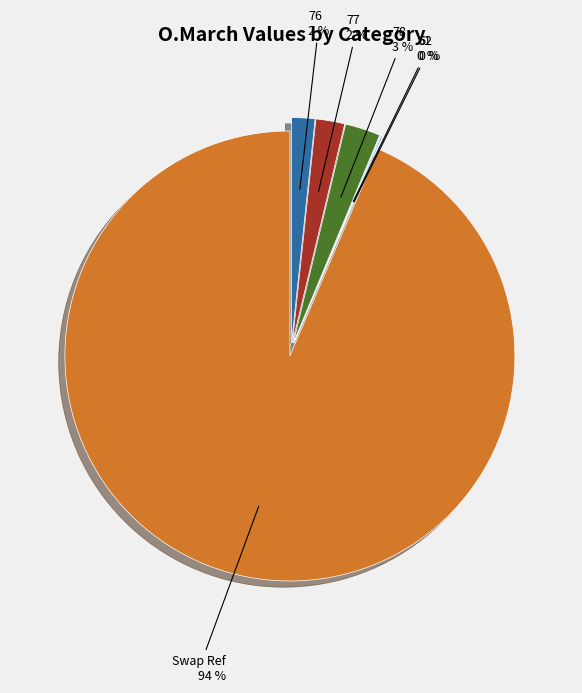

Which category has the biggest portion of the pie?

Swap Ref